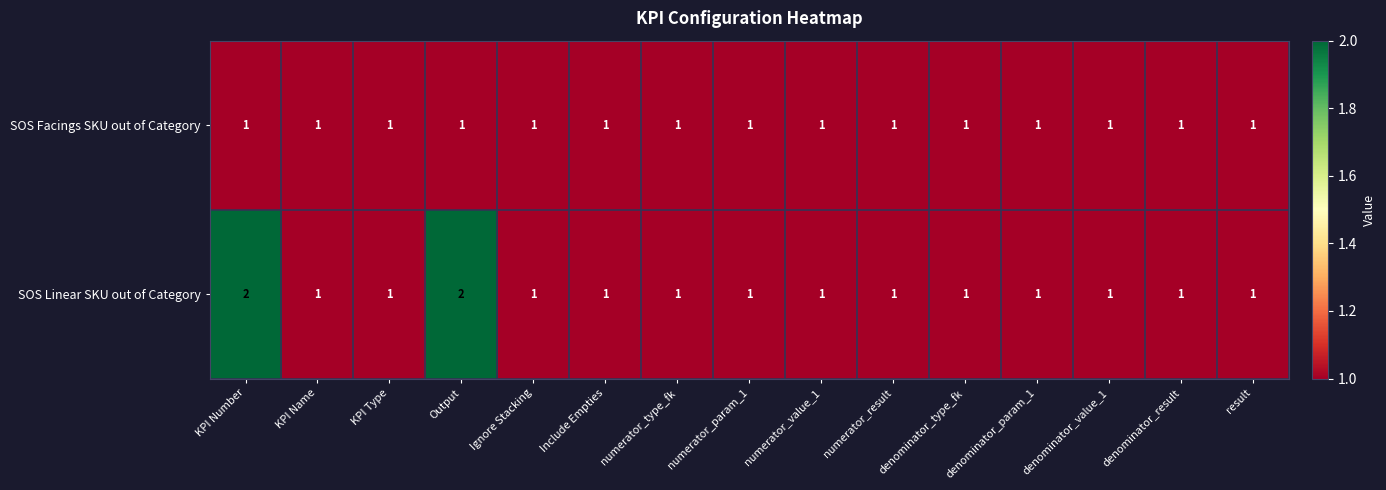

Is it true that SOS Facings SKU out of Category equals 1 at denominator_param_1?

True